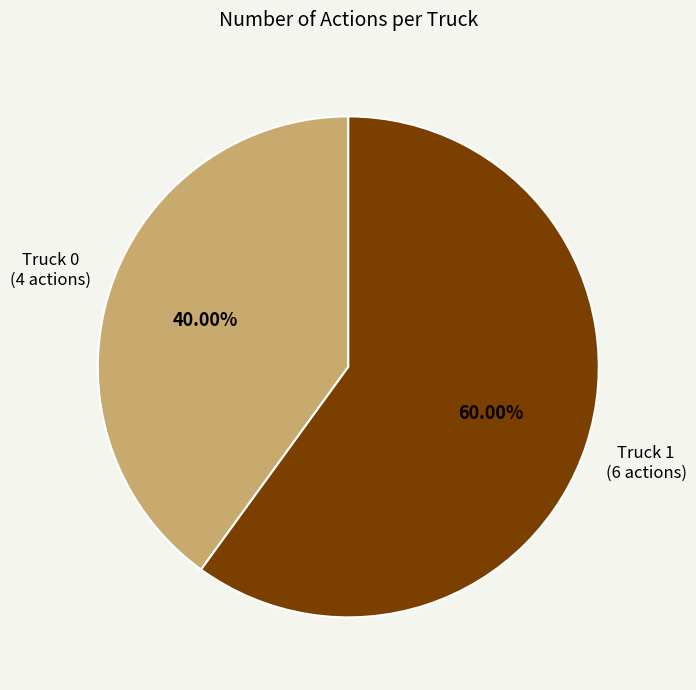

Does any single category account for the majority?

Yes